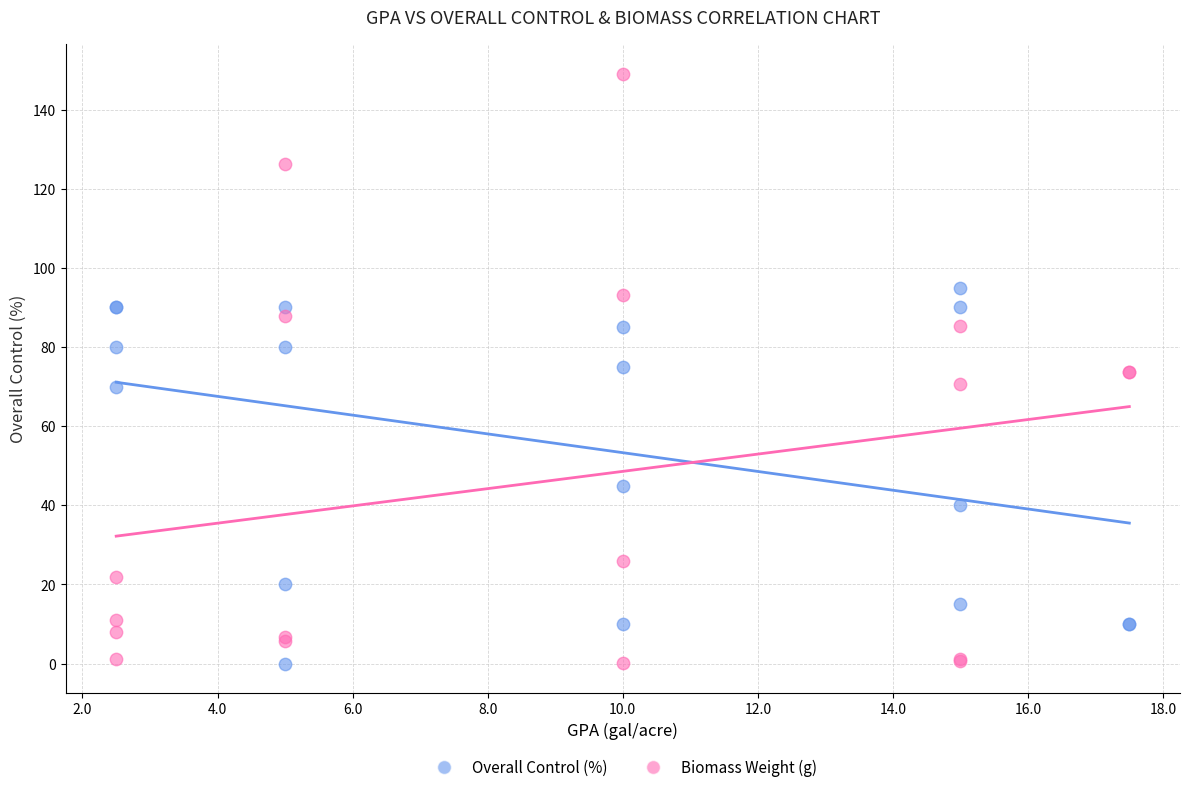

In the Overall Control (%) series, what Y value is closest to 47?

45.0